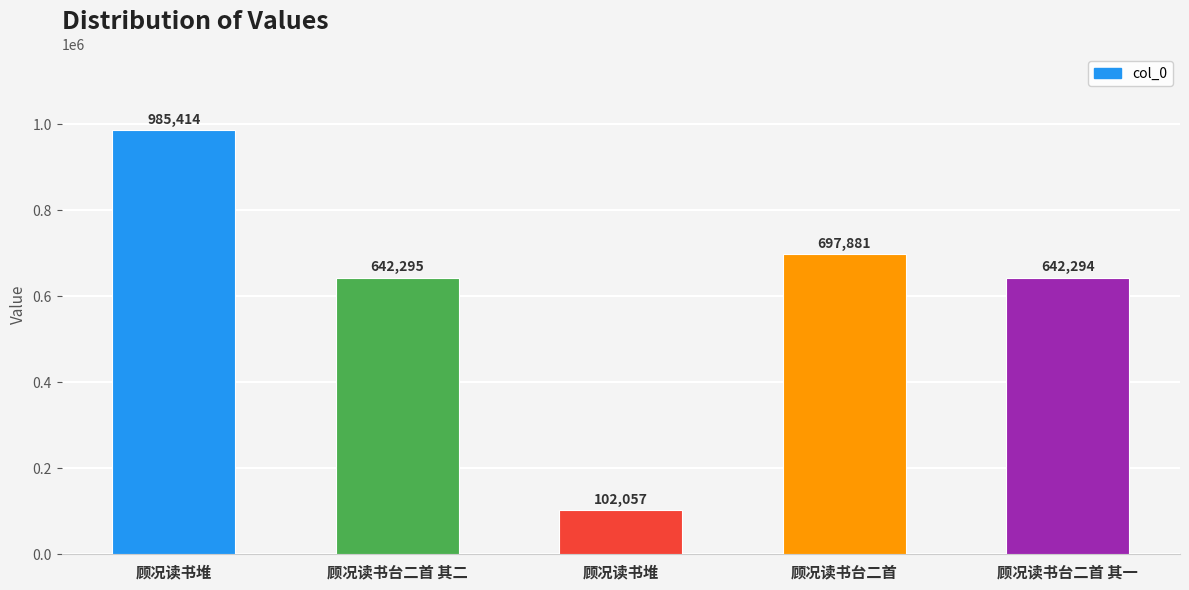

How many categories are shown in the chart?

5